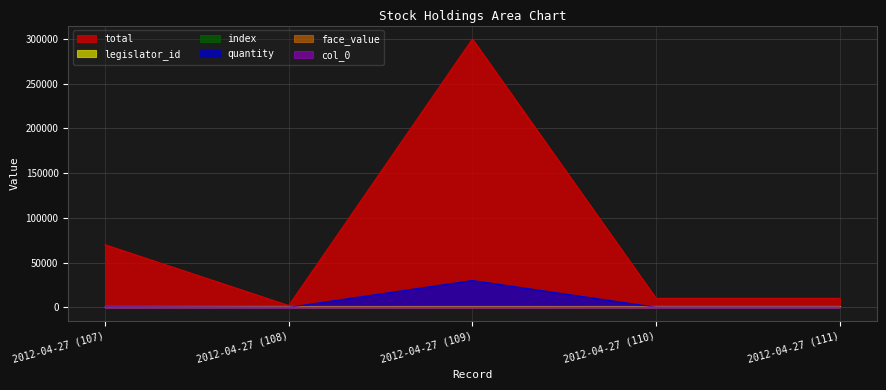

True or false: quantity has more than 2 interior local peaks.

False